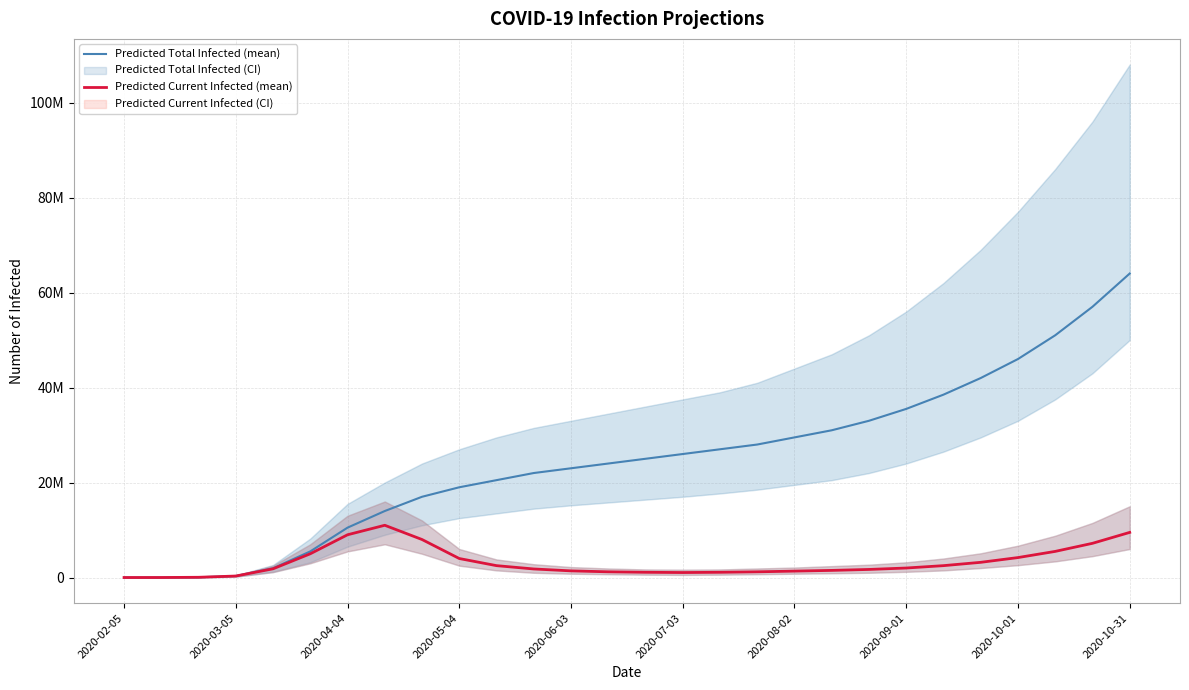

List the series in order of their overall mean, lowest first.

Predicted Current Infected (mean), Predicted Total Infected (mean)